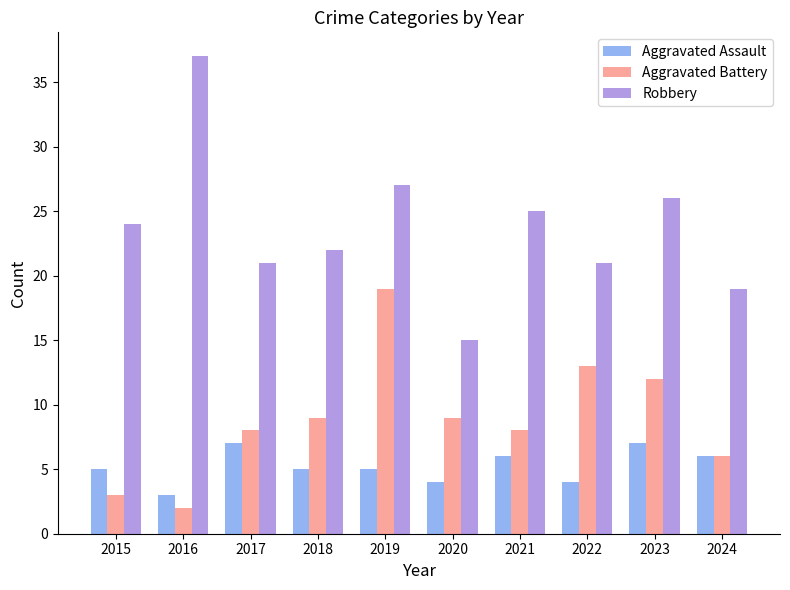

What is the total value across all series at 2023?

45